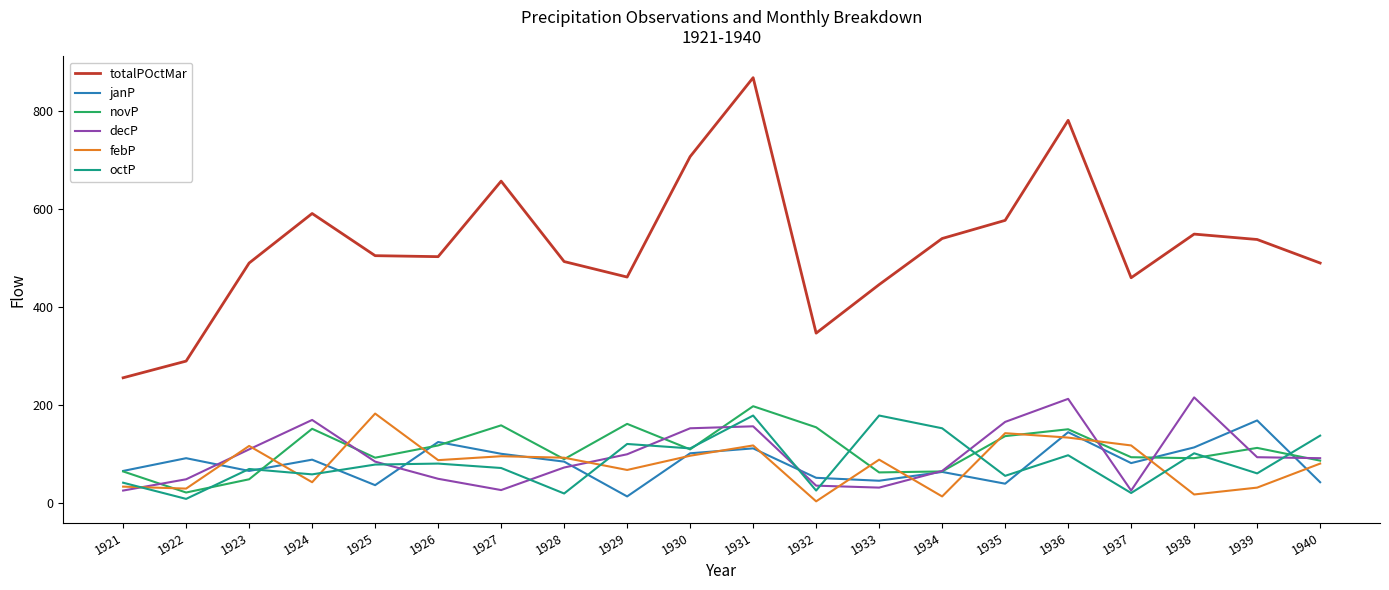

Does the chart have visible grid lines?

No